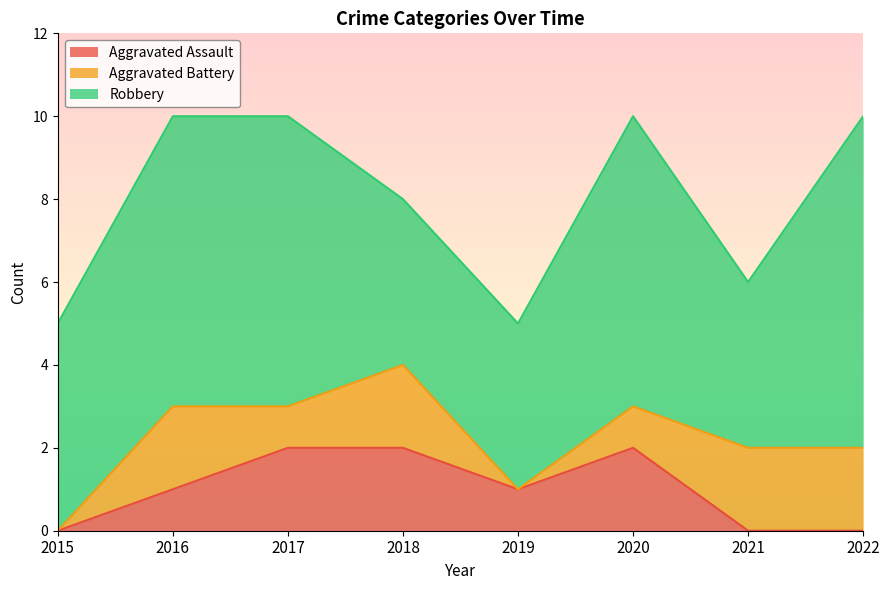

True or false: Aggravated Battery and Robbery cross at least once.

False